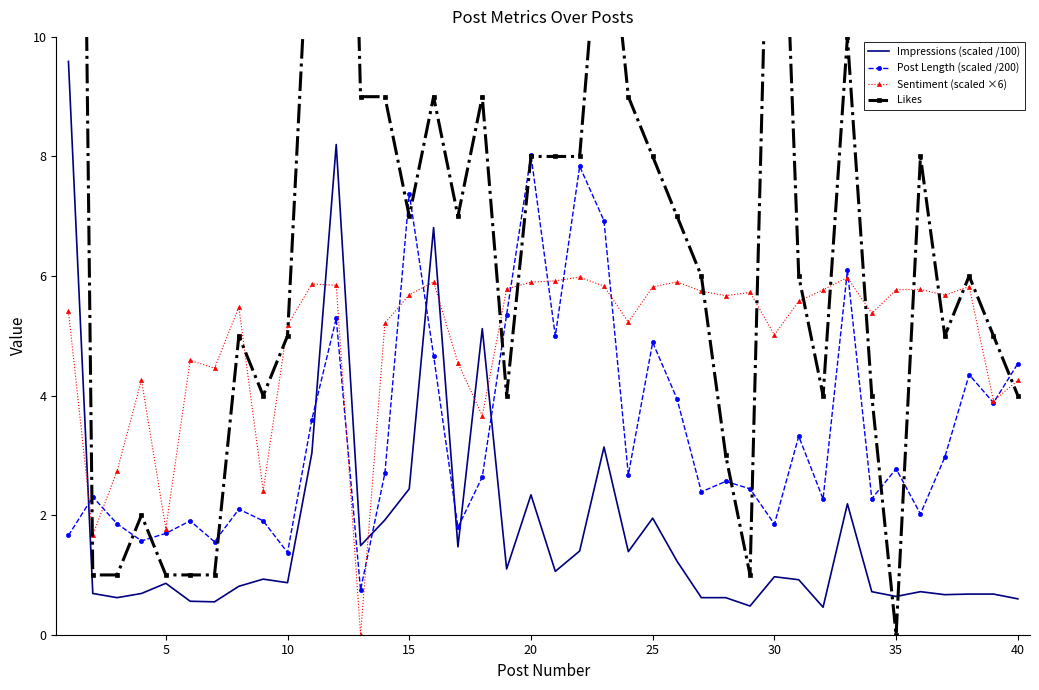

List the series in order of their overall mean, highest first.

Likes, Sentiment (scaled ×6), Post Length (scaled /200), Impressions (scaled /100)